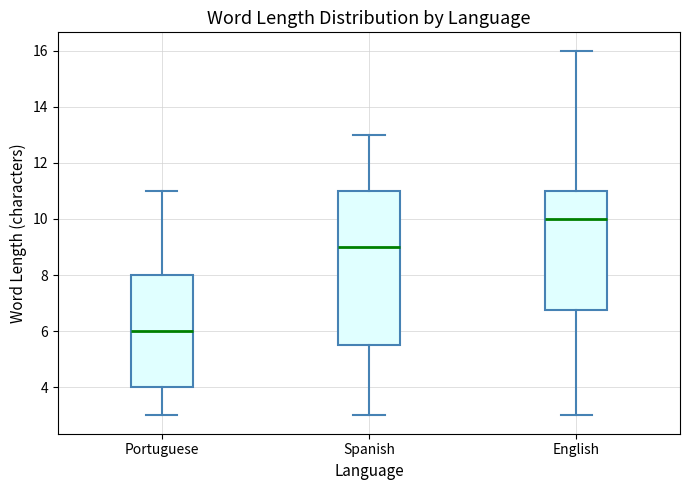

Comparing the boxes themselves (not the whiskers), which one is the tallest?

Spanish